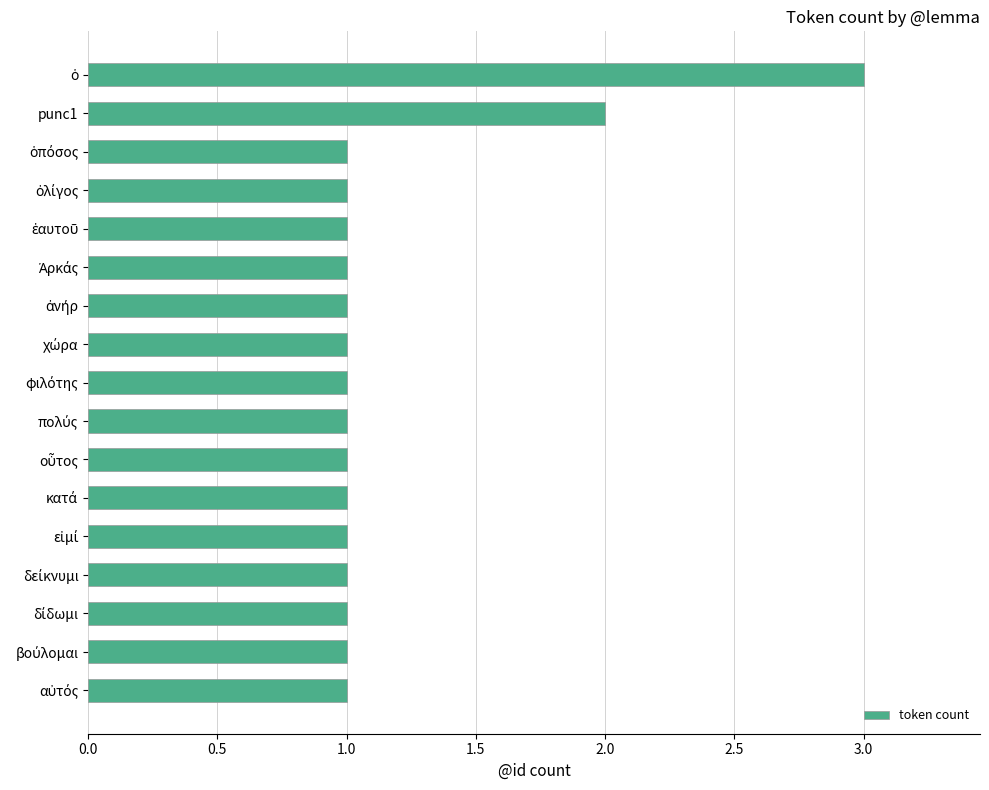

What is the sum of all values?

20